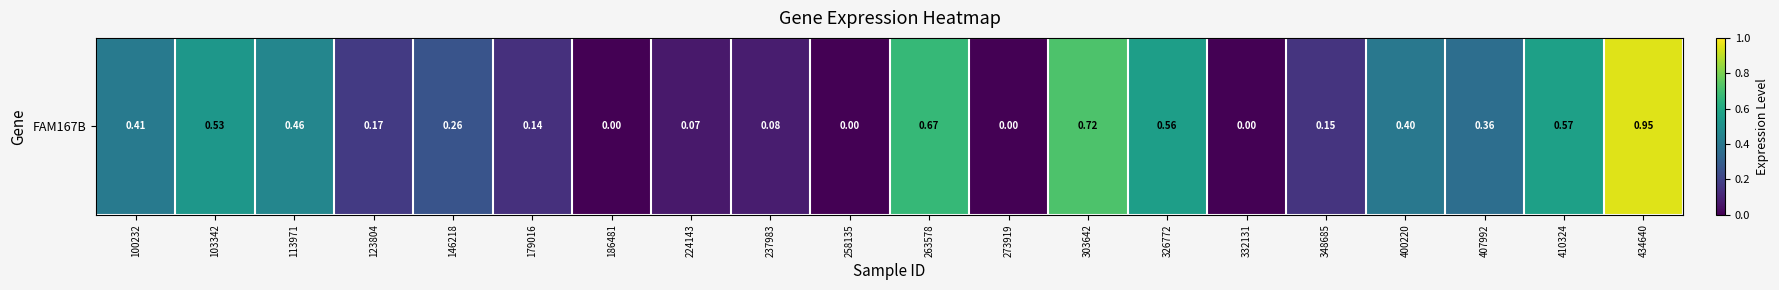

List the labels in order of value, smallest first.

186481, 258135, 273919, 332131, 224143, 237983, 179016, 348685, 123804, 146218, 407992, 400220, 100232, 113971, 103342, 326772, 410324, 263578, 303642, 434640